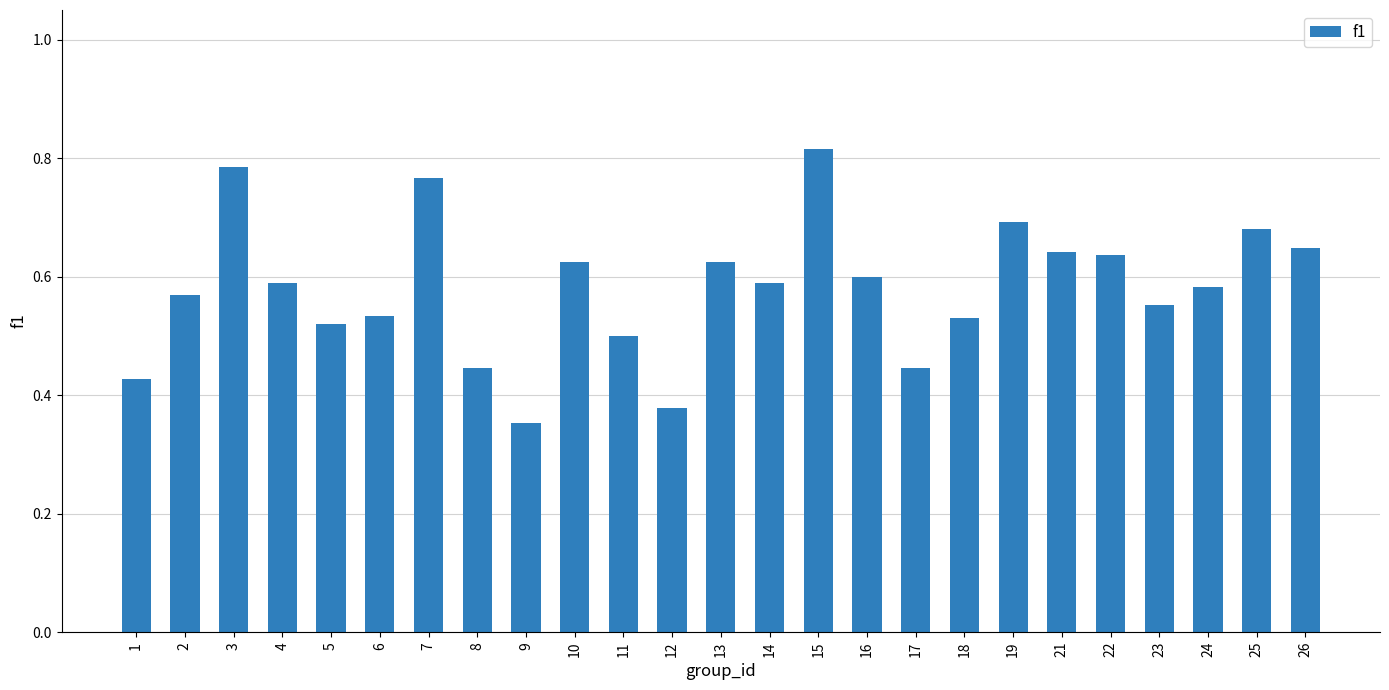

The chart shows a value of 0.6 at 16. True or false?

True